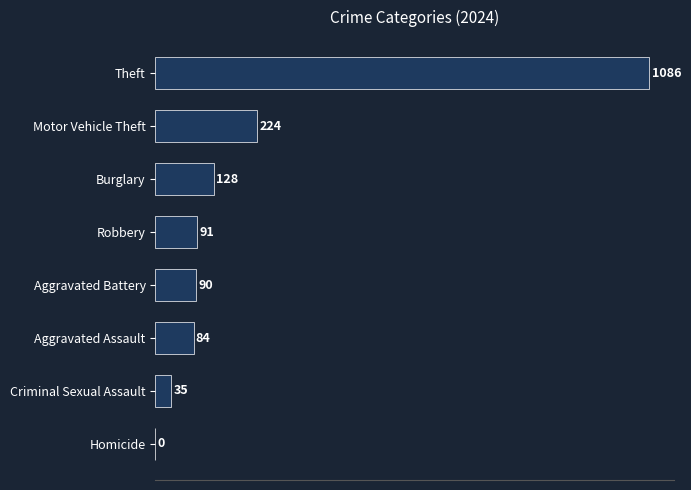

What value does the data have at Aggravated Battery, to the nearest 10?

90